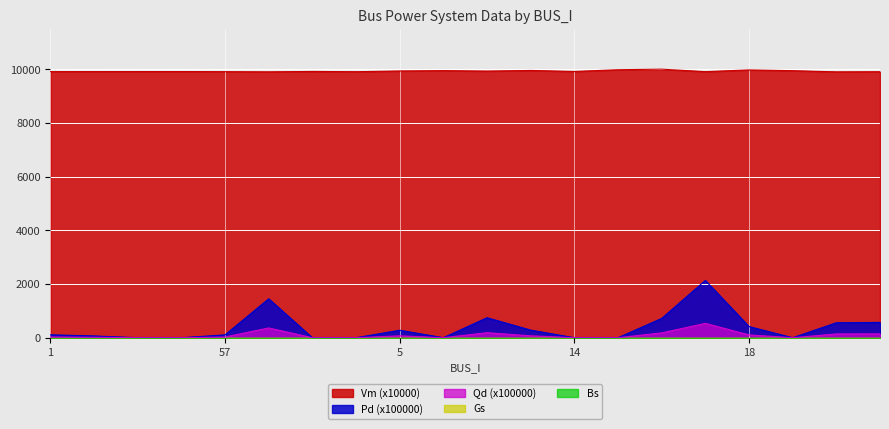

What is the total value across all series at 6?

9945.4